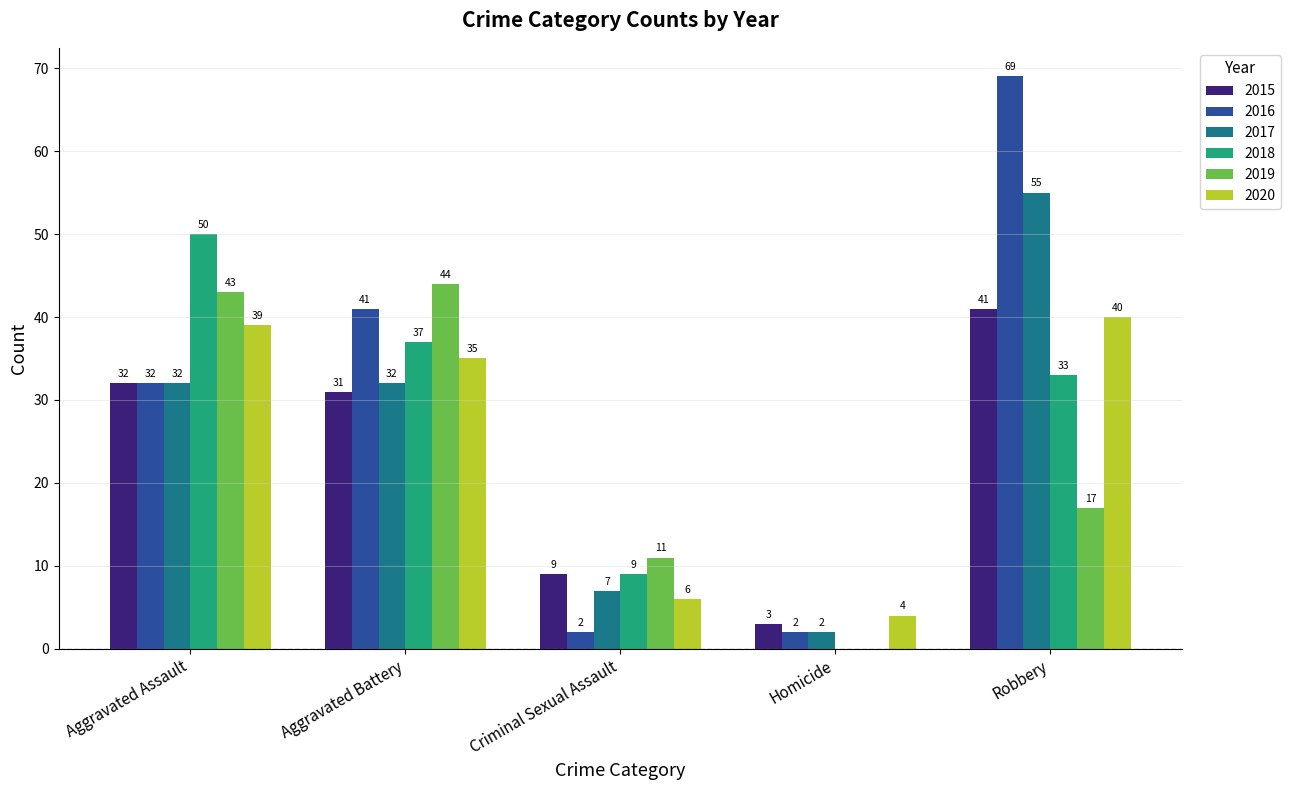

At which category is the sum across all series the highest?

Robbery